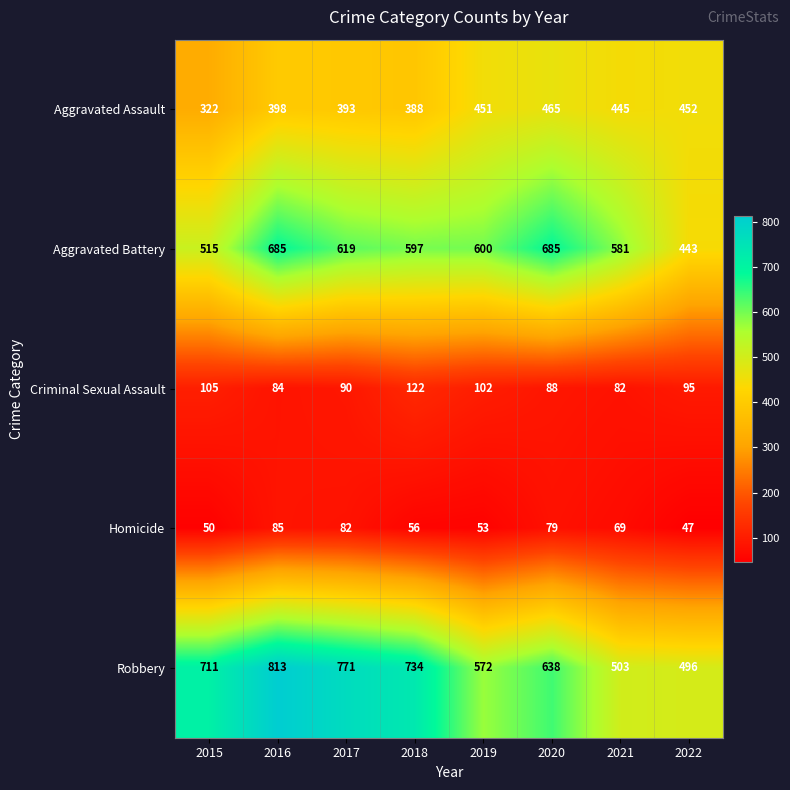

What is the total value across all series at 2022?

1533